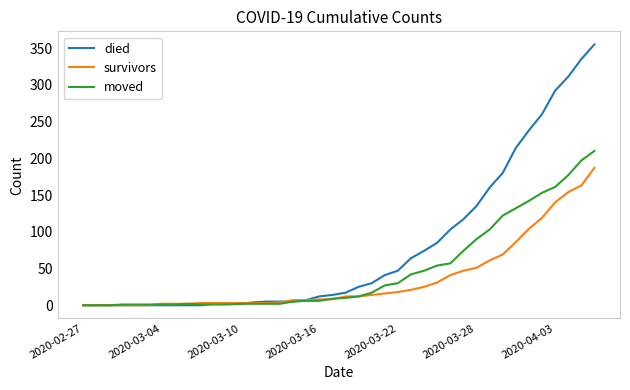

Which series has the largest range (max minus min)?

died